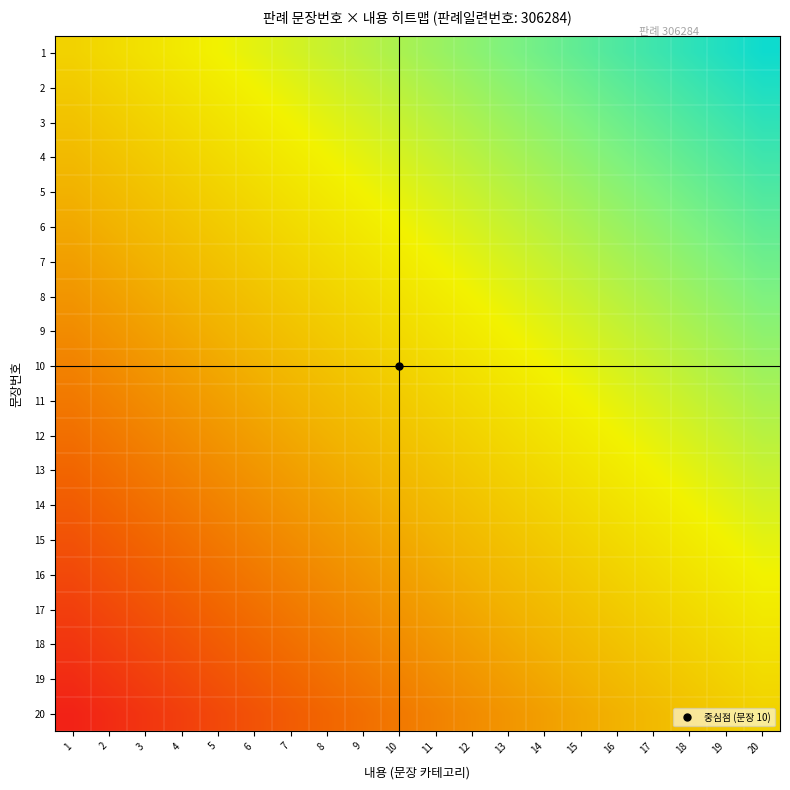

At how many categories does at least one series exceed 0?

19